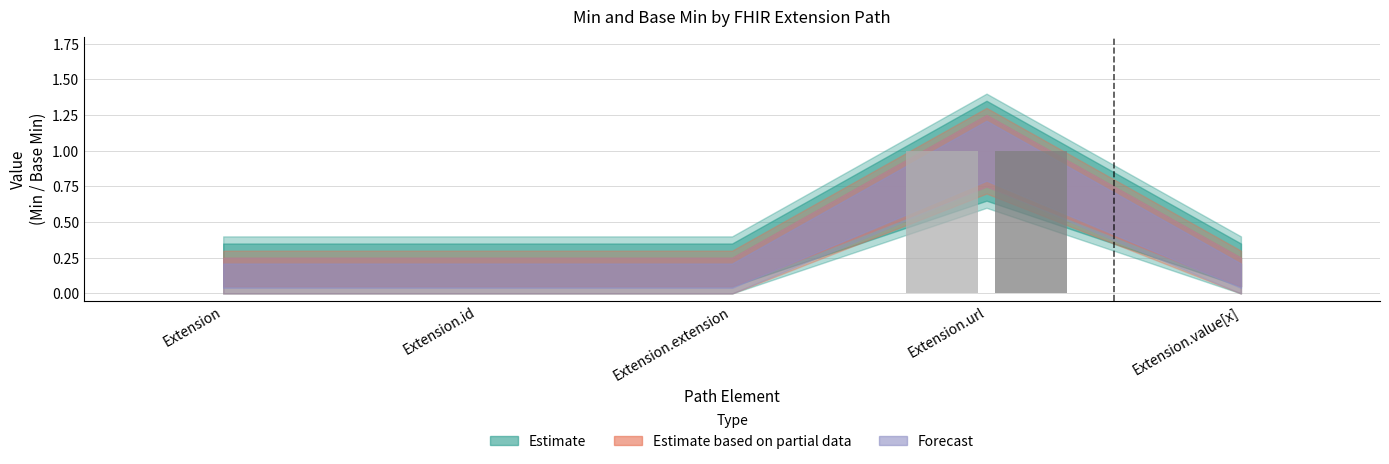

Which label corresponds to the largest value in the chart?

Extension.url